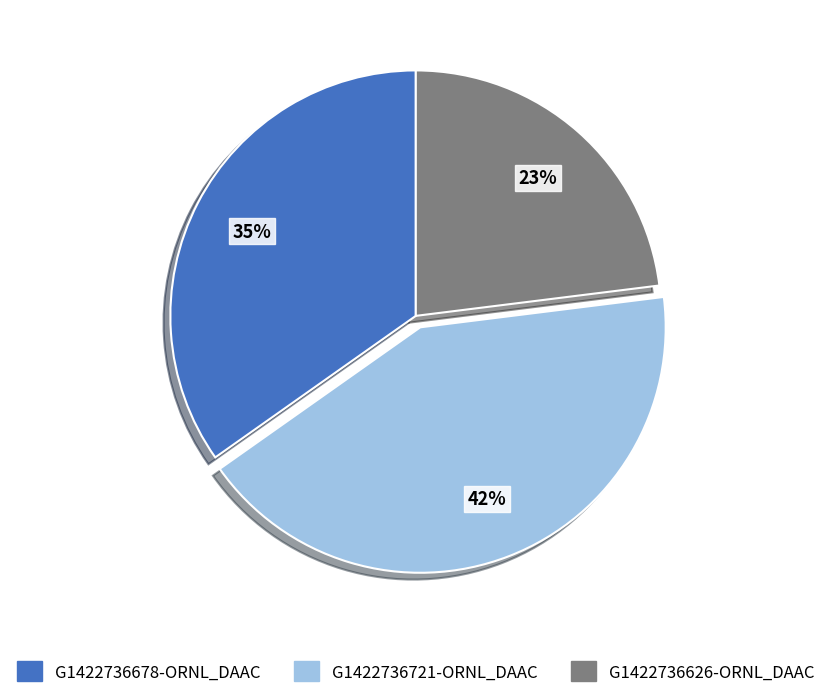

Combined, do G1422736678-ORNL_DAAC and G1422736626-ORNL_DAAC account for over 50%?

Yes